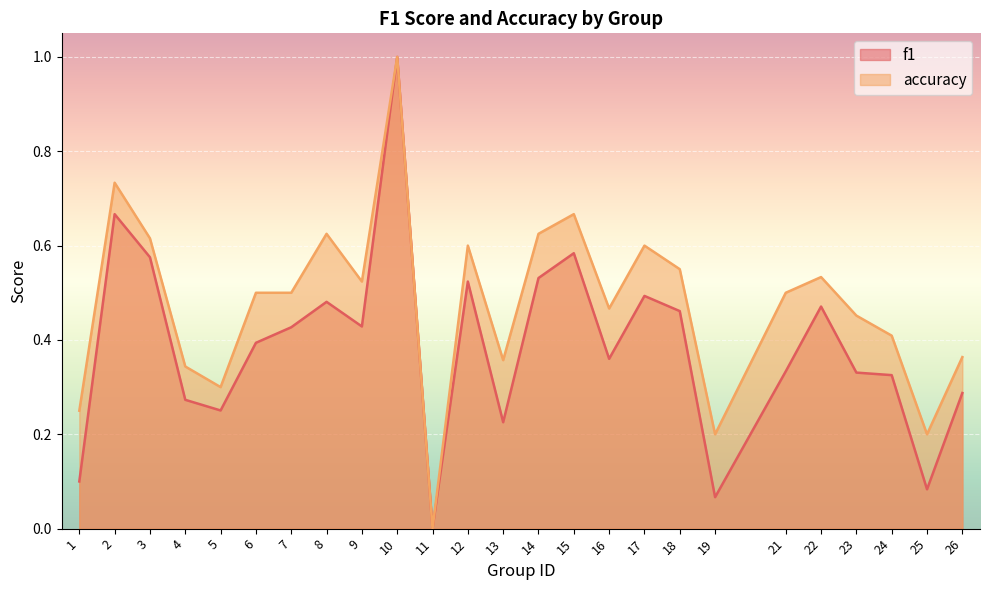

Which series has the largest range (max minus min)?

f1